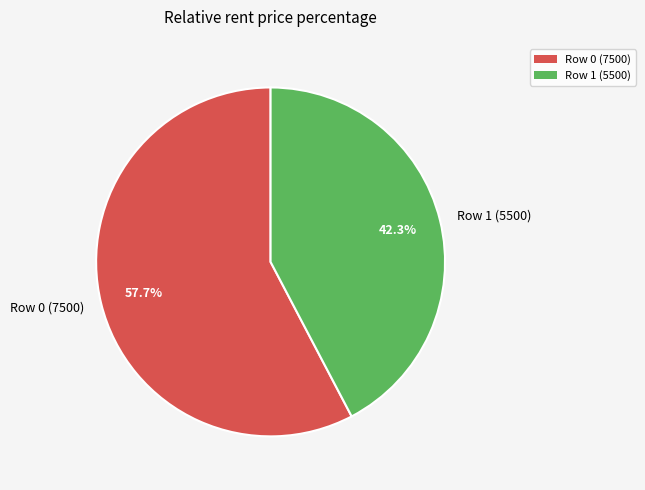

Count the number of slices in the pie.

2